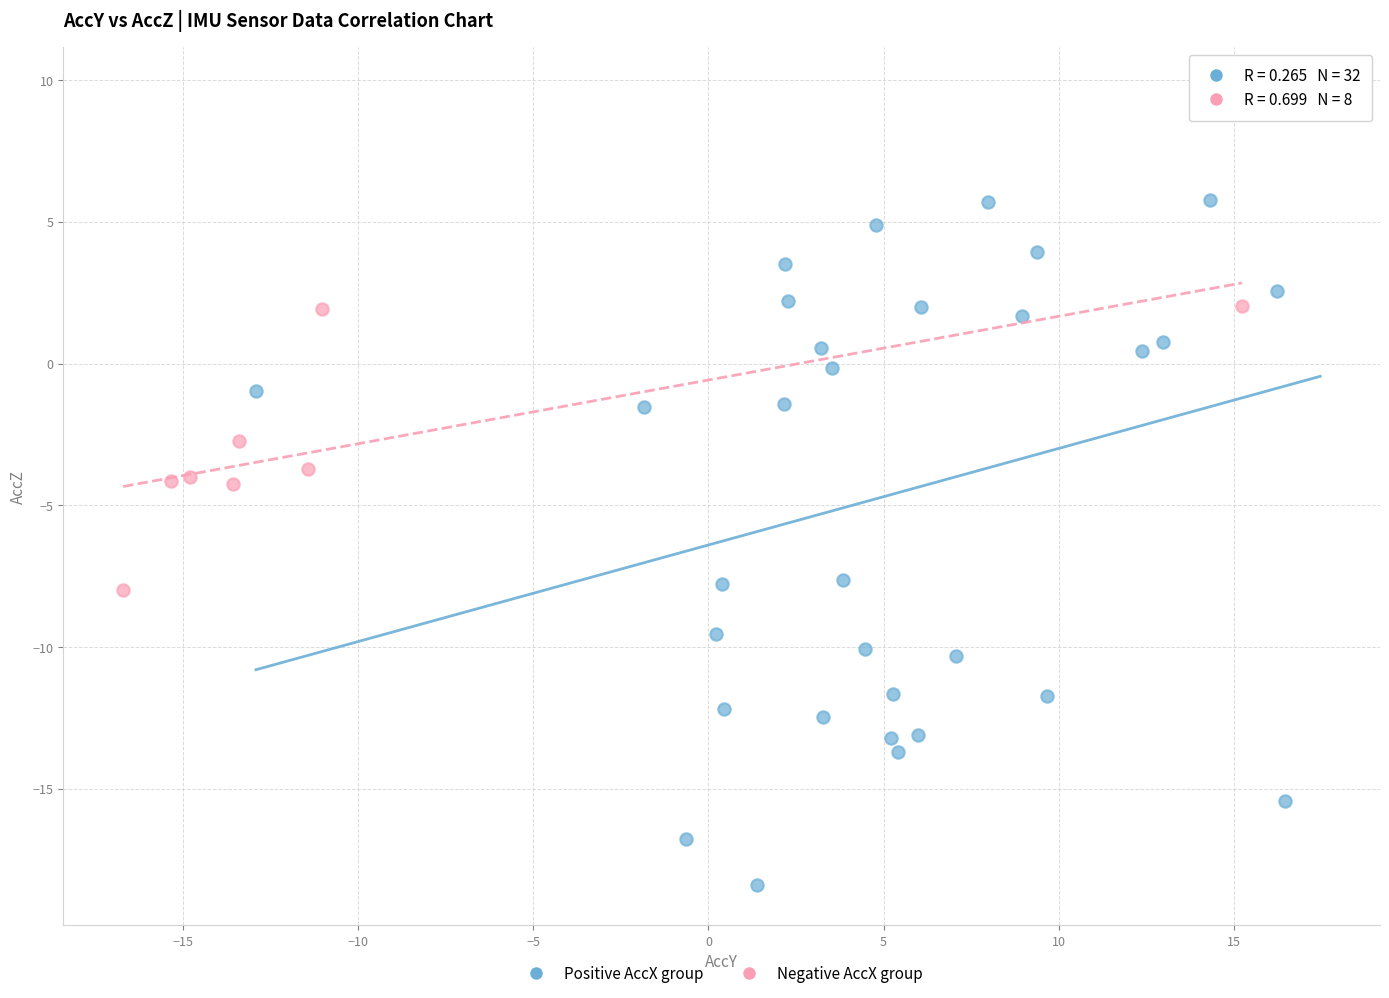

Which series contains the highest Y value?

Positive AccX group